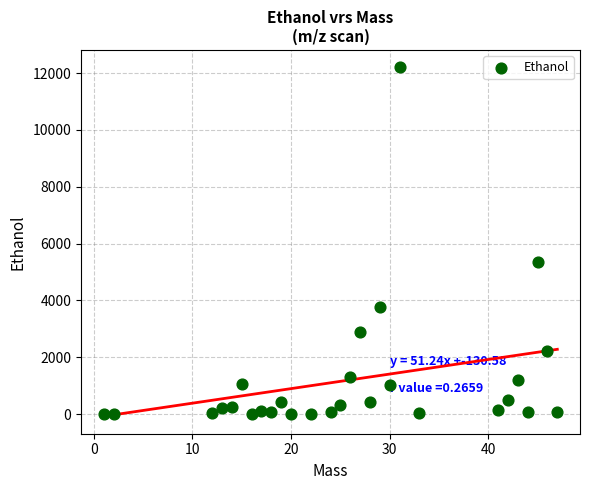

What is the range of Y values (max minus min)?

12197.6